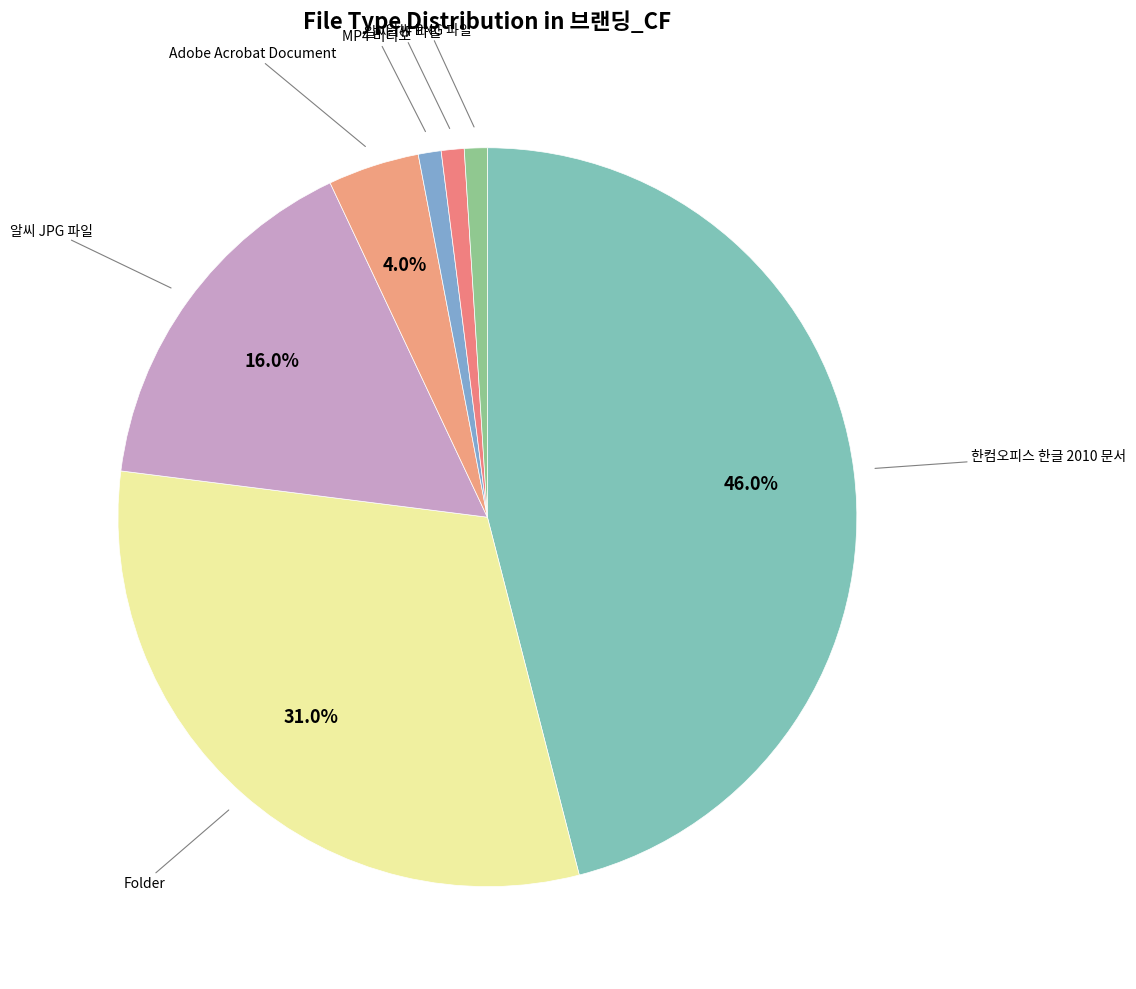

Rank the categories by value from lowest to highest.

MP4 비디오, 알씨 TIF 파일, 알씨 PNG 파일, Adobe Acrobat Document, 알씨 JPG 파일, Folder, 한컴오피스 한글 2010 문서